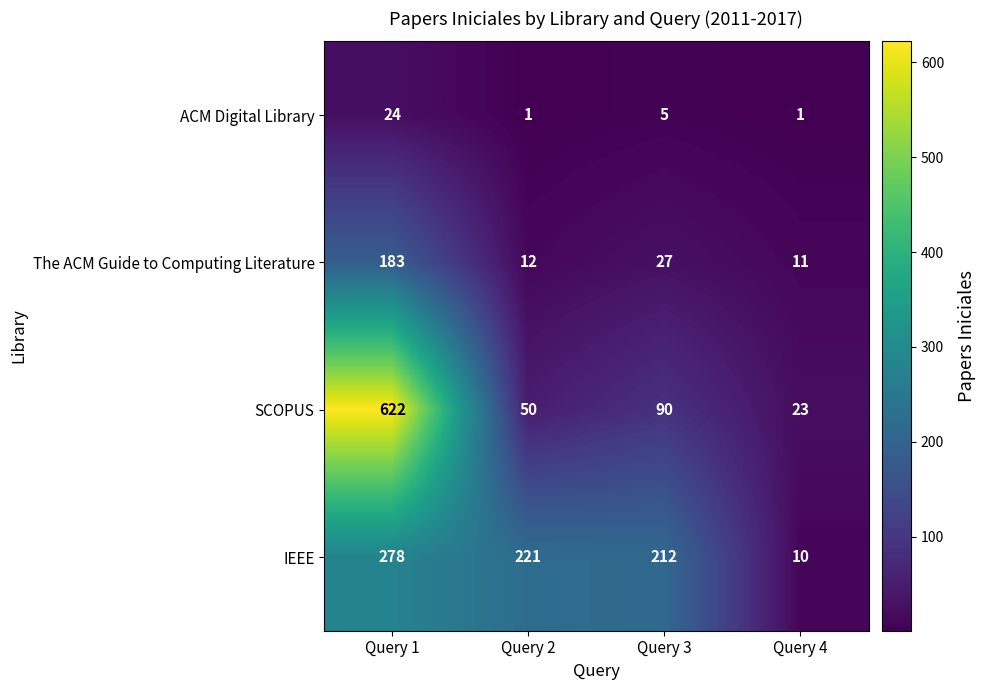

Which series has the largest total across all categories?

SCOPUS